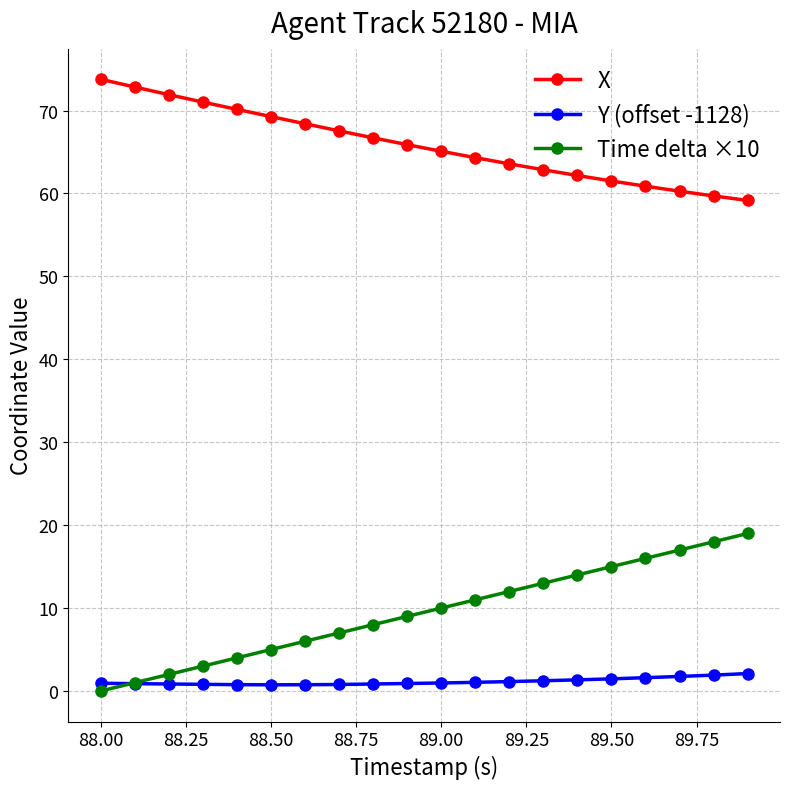

Count the number of categories in the chart.

20